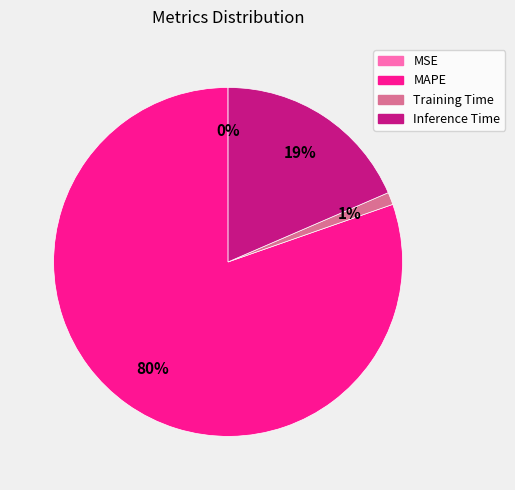

To the nearest percent, what is the average slice percentage?

25%